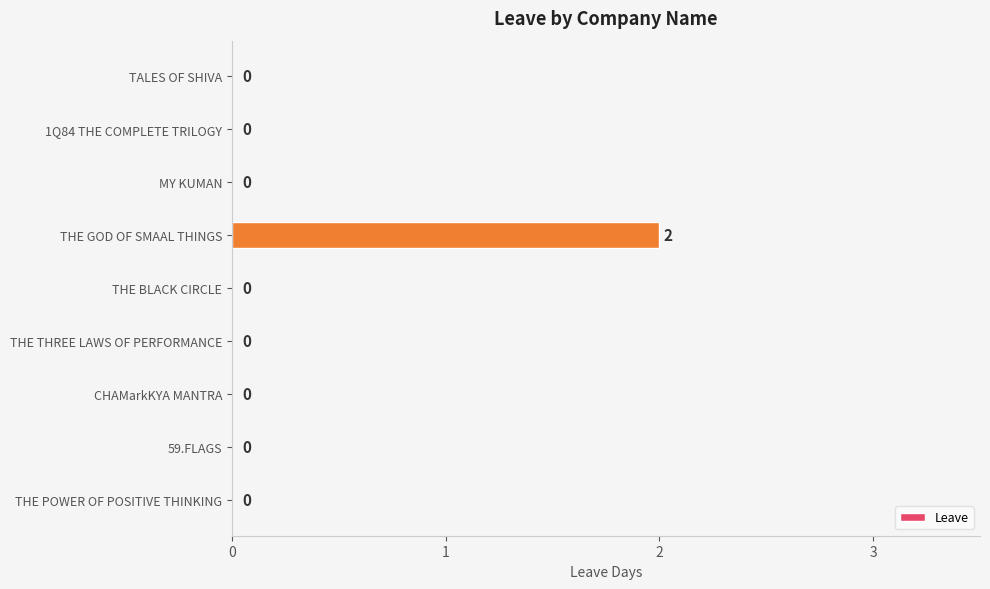

What is the greatest value displayed?

2